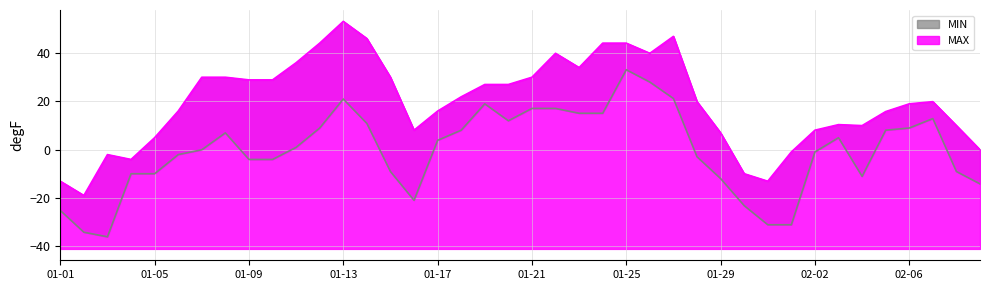

Reading left to right, list all the values displayed in this chart.

MAX: 01-01=-13.0	01-02=-18.9	01-03=-2.0	01-04=-4.0	01-05=5.0	01-06=16.0	01-07=30.0	01-08=30.0	01-09=28.9	01-10=28.9	01-11=36.0	01-12=44.1	01-13=53.1	01-14=46.0	01-15=30.0	01-16=8.1	01-17=16.0	01-18=21.9	01-19=27.0	01-20=27.0	01-21=30.0	01-22=39.9	01-23=34.0	01-24=44.1	01-25=44.1	01-26=39.9	01-27=46.9	01-28=19.9	01-29=7.0	01-30=-9.9	01-31=-13.0	02-01=-0.9	02-02=8.1	02-03=10.4	02-04=10.0	02-05=15.8	02-06=19.0	02-07=19.9	02-08=10.0	02-09=-0.0
MIN: 01-01=-25.1	01-02=-34.1	01-03=-36.0	01-04=-9.9	01-05=-9.9	01-06=-2.0	01-07=-0.0	01-08=7.0	01-09=-4.0	01-10=-4.0	01-11=1.0	01-12=9.0	01-13=21.0	01-14=10.9	01-15=-9.0	01-16=-20.9	01-17=3.9	01-18=8.1	01-19=19.0	01-20=12.0	01-21=17.1	01-22=17.1	01-23=15.1	01-24=15.1	01-25=33.1	01-26=28.0	01-27=21.2	01-28=-2.9	01-29=-11.9	01-30=-23.1	01-31=-31.0	02-01=-31.0	02-02=-0.9	02-03=5.0	02-04=-11.0	02-05=8.1	02-06=9.0	02-07=12.9	02-08=-9.0	02-09=-14.1